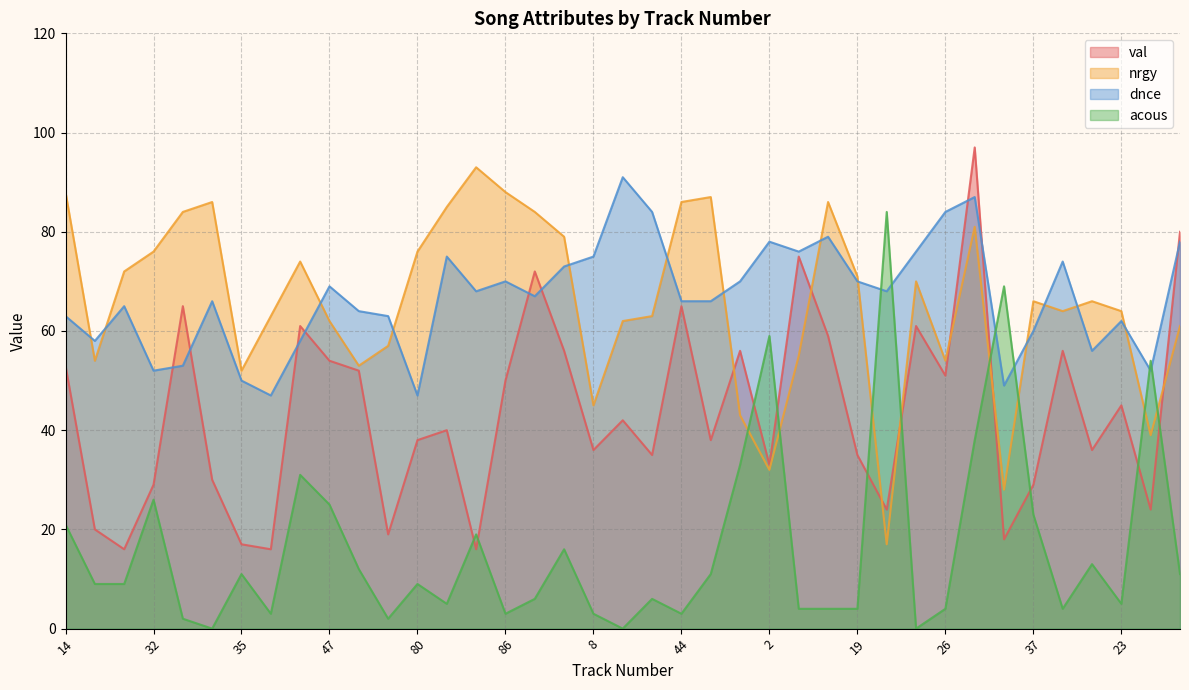

Rank the categories by acous value from lowest to highest.

34, 12, 21, 33, 73, 36, 86, 8, 44, 4, 9, 19, 26, 38, 81, 23, 95, 17, 28, 30, 80, 35, 66, 25, 48, 41, 100, 82, 14, 37, 47, 32, 46, 1, 27, 24, 2, 31, 20